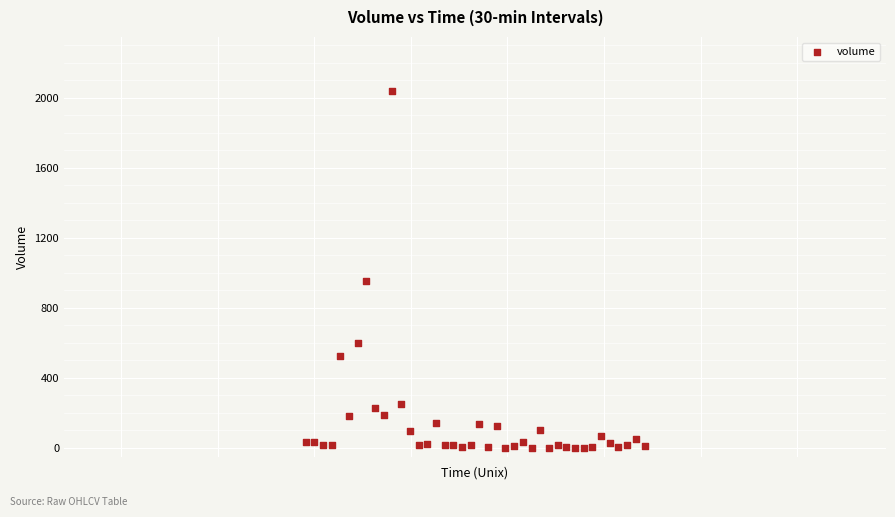

What is the range of X values (max minus min)?

70200.0